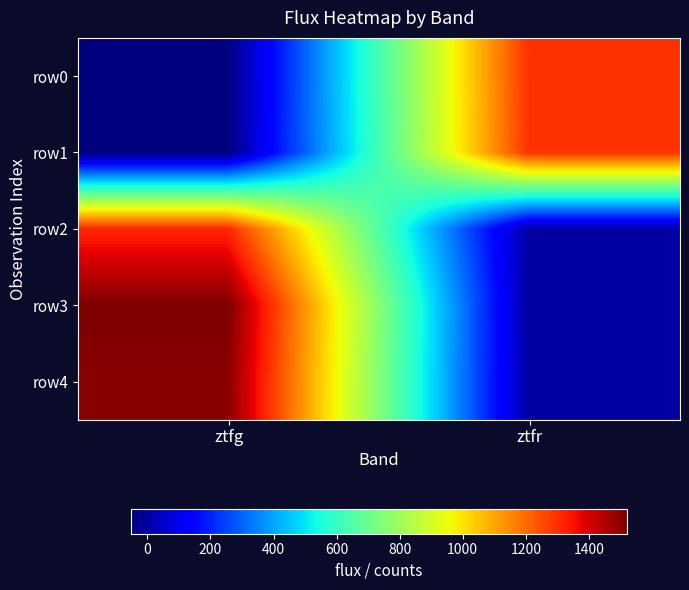

At which category is the sum across all series the highest?

ztfg